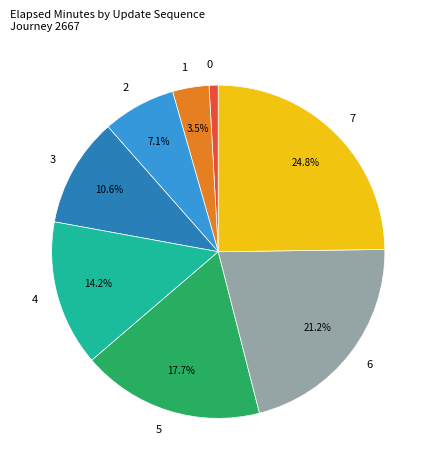

Rank the categories by value from highest to lowest.

7, 6, 5, 4, 3, 2, 1, 0